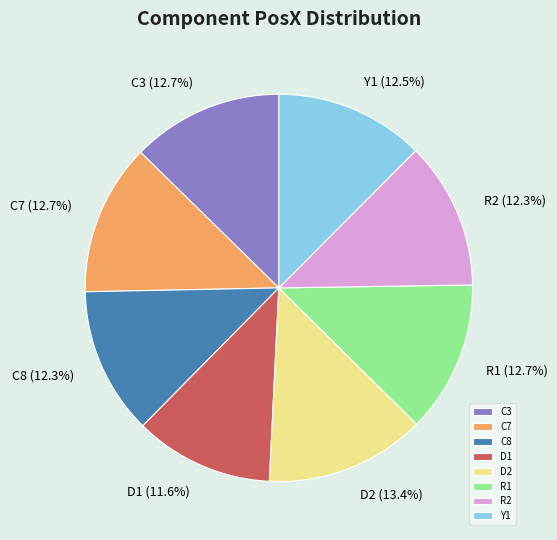

Count the number of slices in the pie.

8